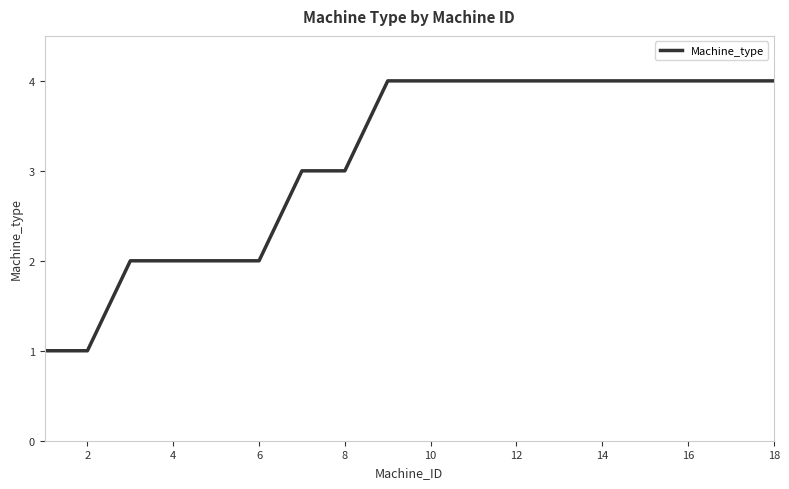

What is the difference between the maximum and minimum values?

3